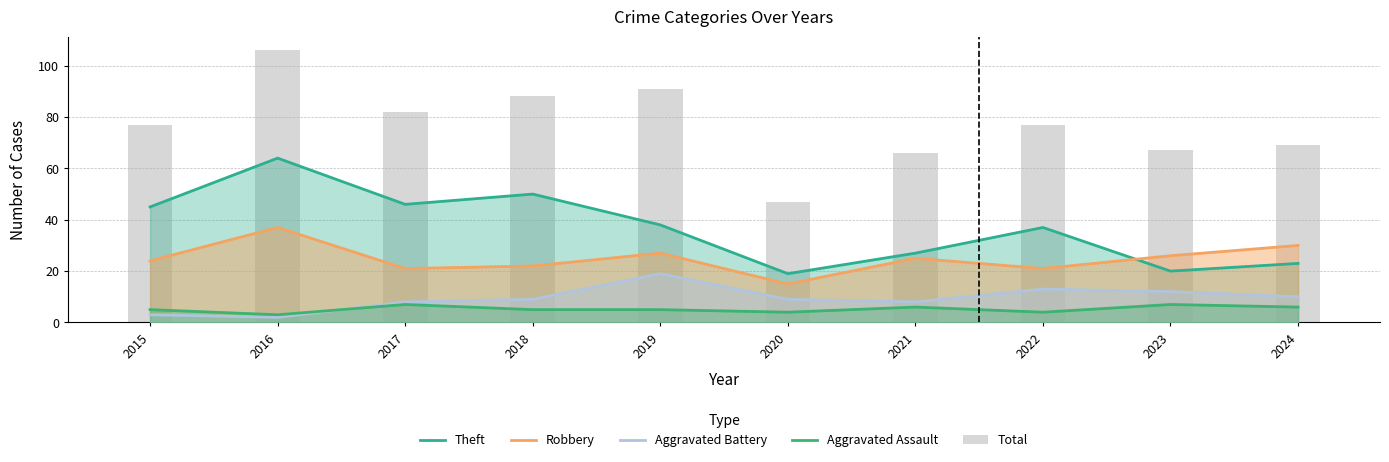

How many groups of bars are there?

10